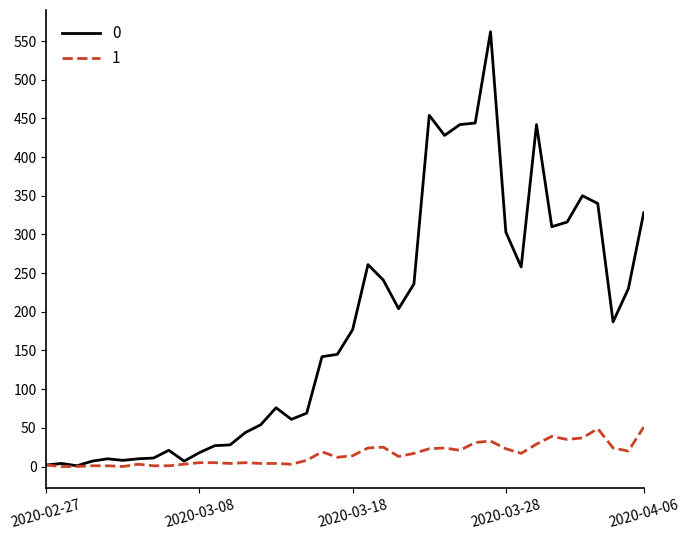

What is the maximum value shown in the chart?

562